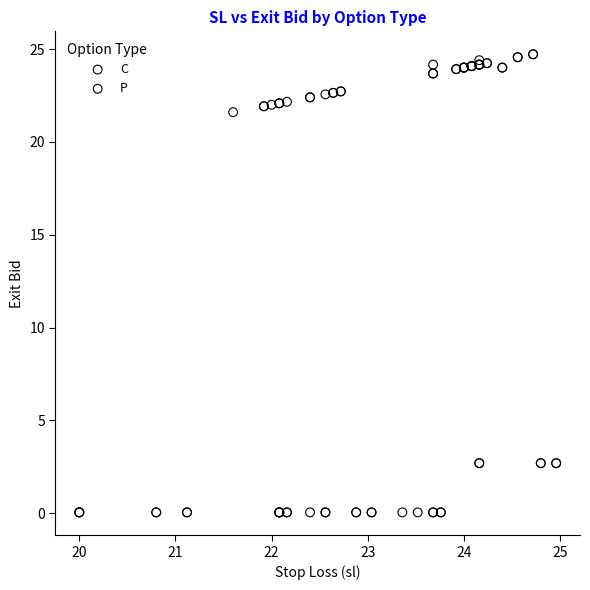

Which series reaches the minimum Y coordinate?

C